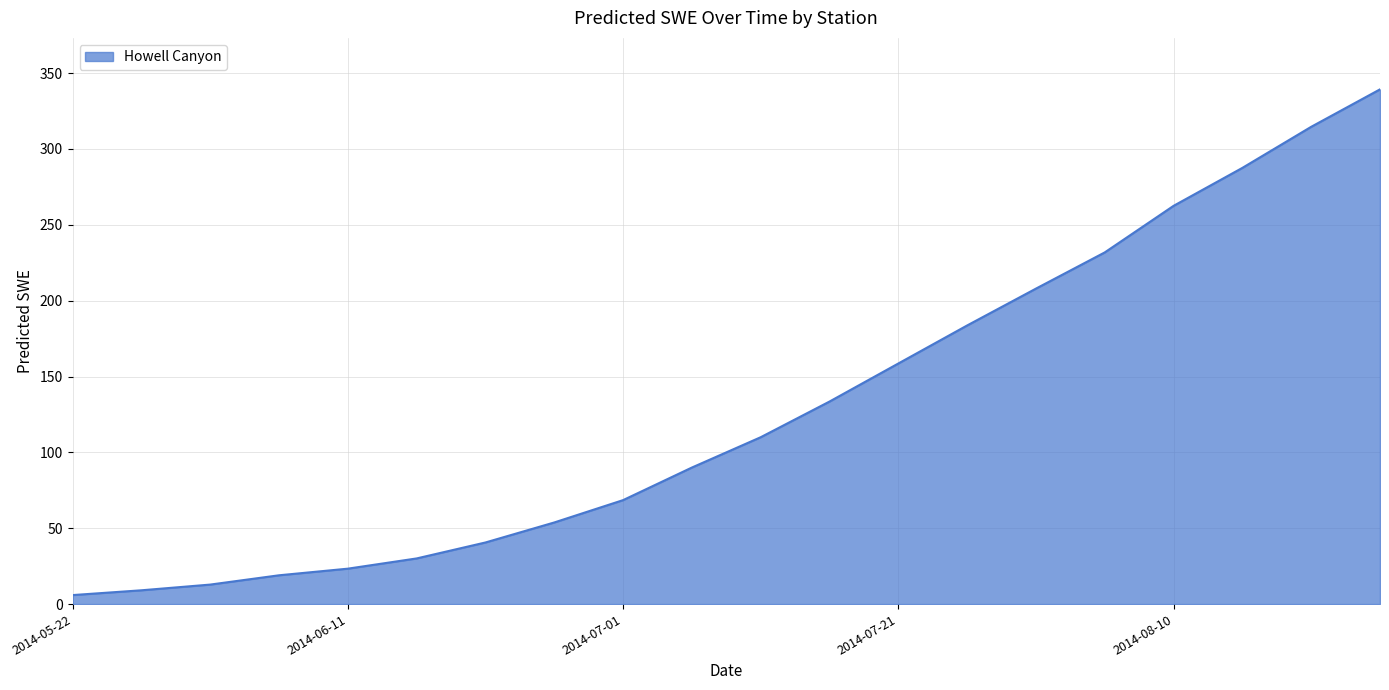

What is the maximum value shown in the chart?

339.3